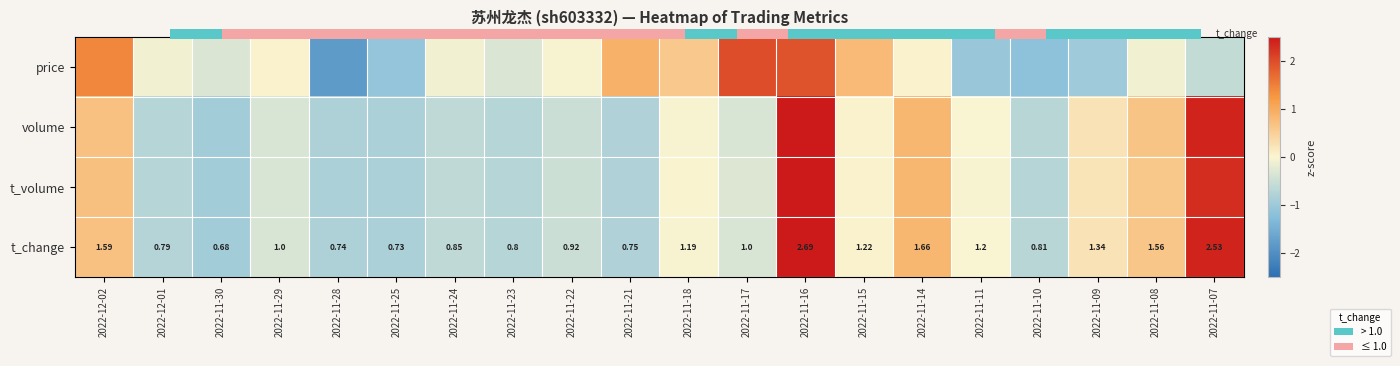

At which label does t_volume first exceed 0?

2022-12-02